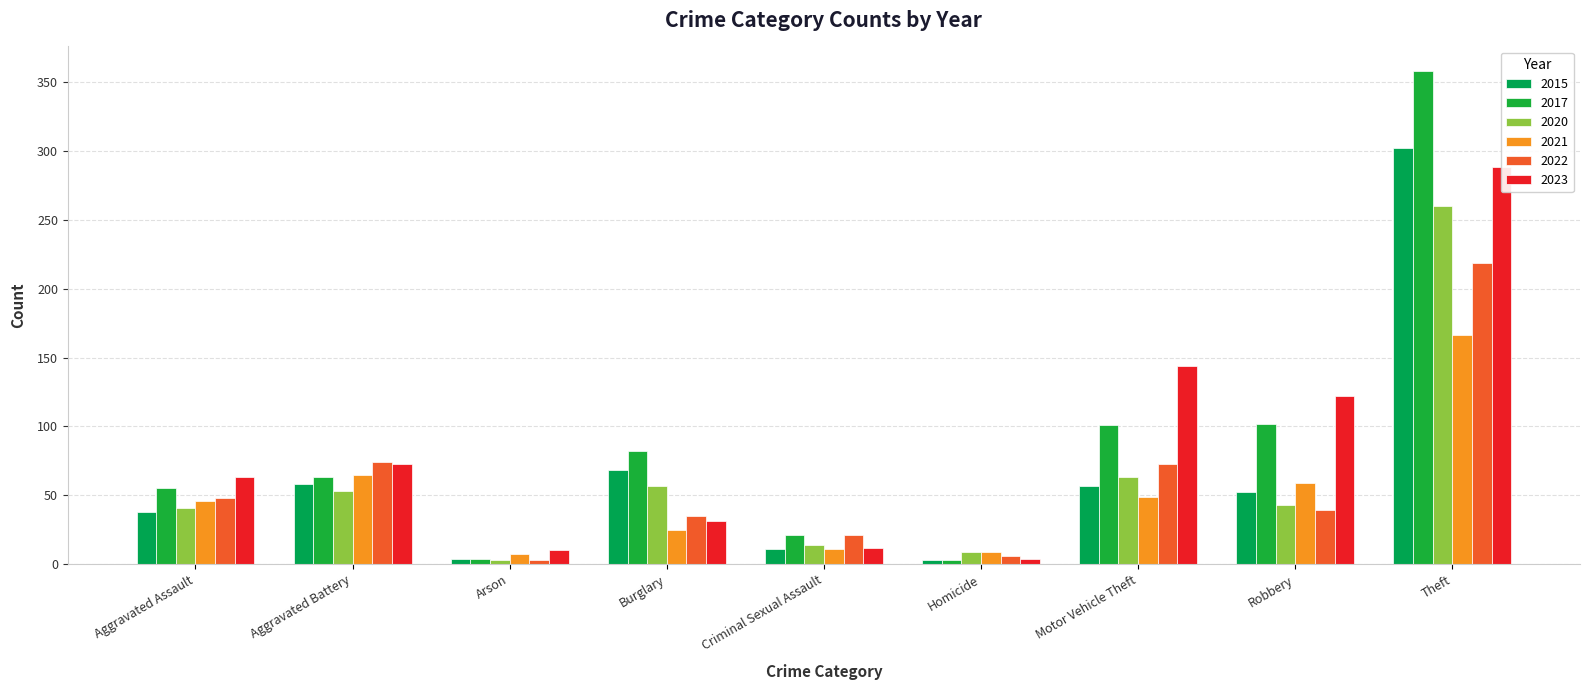

Where is 2023 nearest to the value 146?

Motor Vehicle Theft